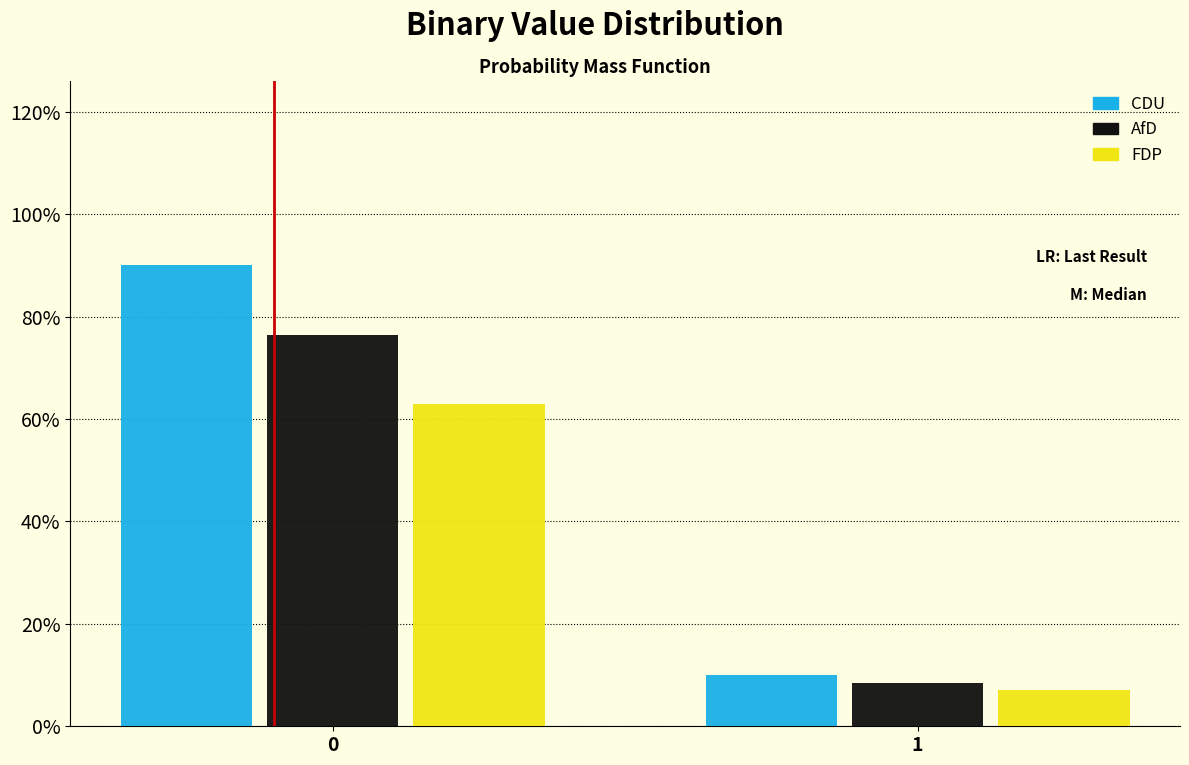

Are the bars grouped side by side (vs. stacked)?

Yes